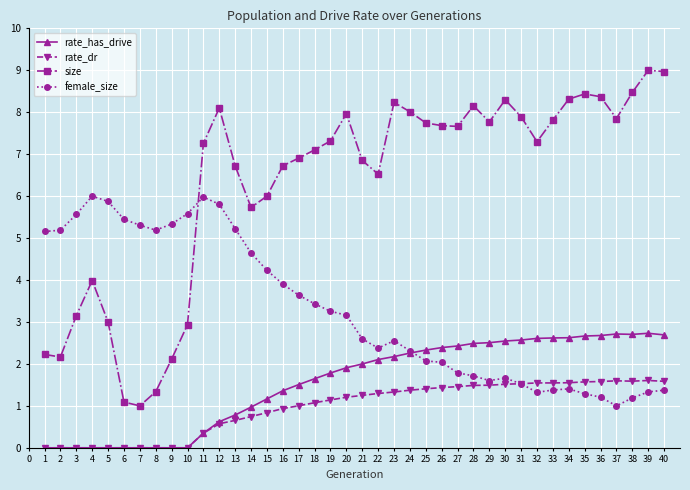

How many intersections are there between rate_dr and female_size?

1